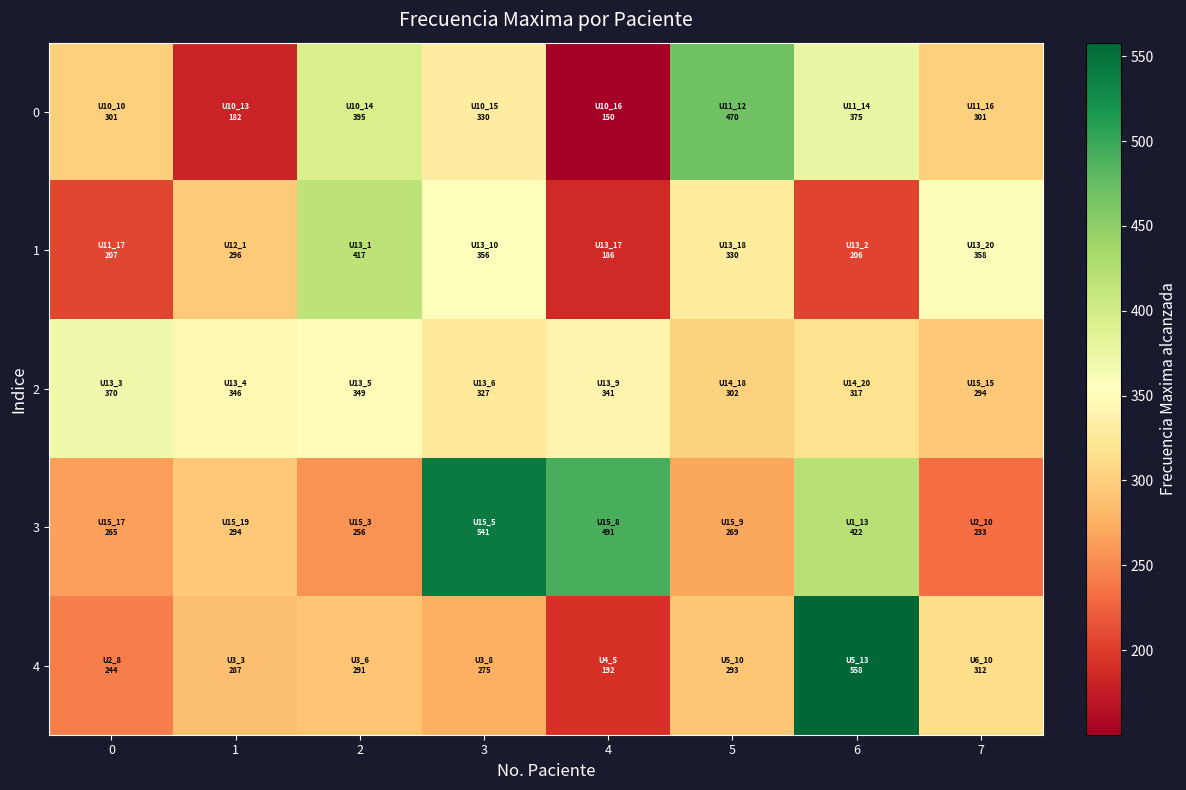

Reading left to right, list all the values displayed in this chart.

0: 0=301.2	1=181.9	2=394.5	3=330.2	4=150.2	5=469.6	6=375.5	7=301.4
1: 0=207.1	1=296.2	2=417.1	3=356.3	4=185.6	5=329.6	6=205.9	7=358.4
2: 0=369.8	1=345.8	2=348.6	3=326.7	4=340.6	5=302.2	6=317.3	7=294.4
3: 0=264.8	1=294.2	2=256.0	3=541.0	4=491.1	5=269.2	6=422.2	7=232.8
4: 0=243.9	1=287.2	2=290.6	3=275.0	4=192.0	5=292.7	6=558.0	7=312.0